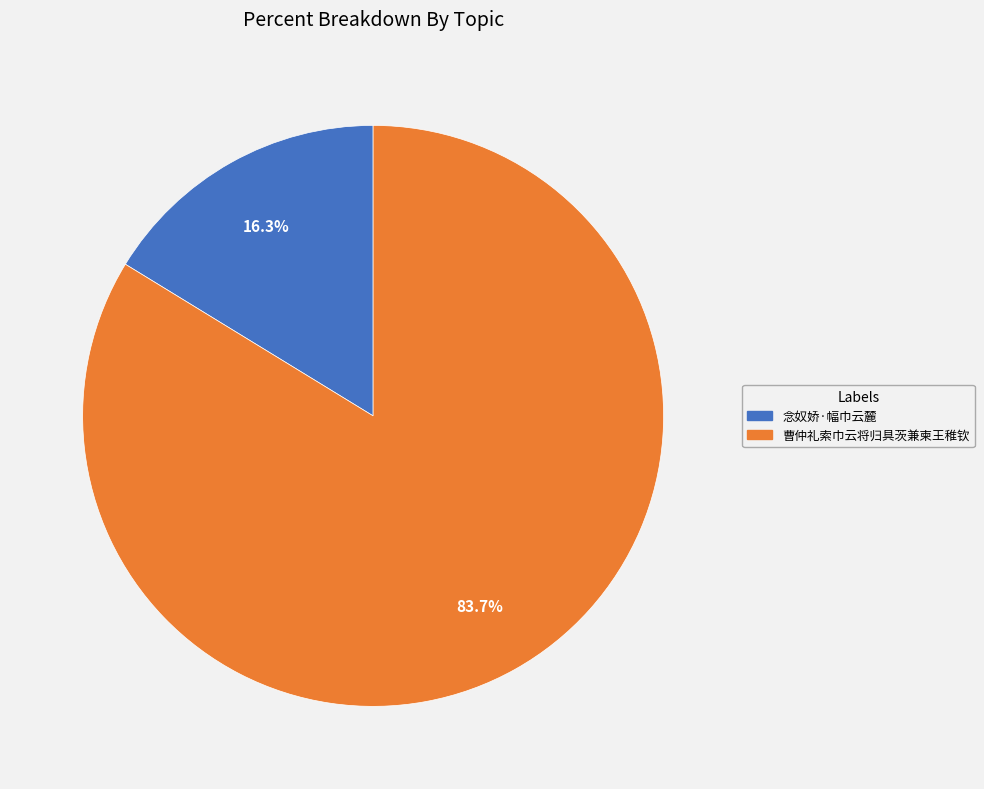

Which has a higher value, 念奴娇·幅巾云麓 or 曹仲礼索巾云将归具茨兼柬王稚钦?

曹仲礼索巾云将归具茨兼柬王稚钦